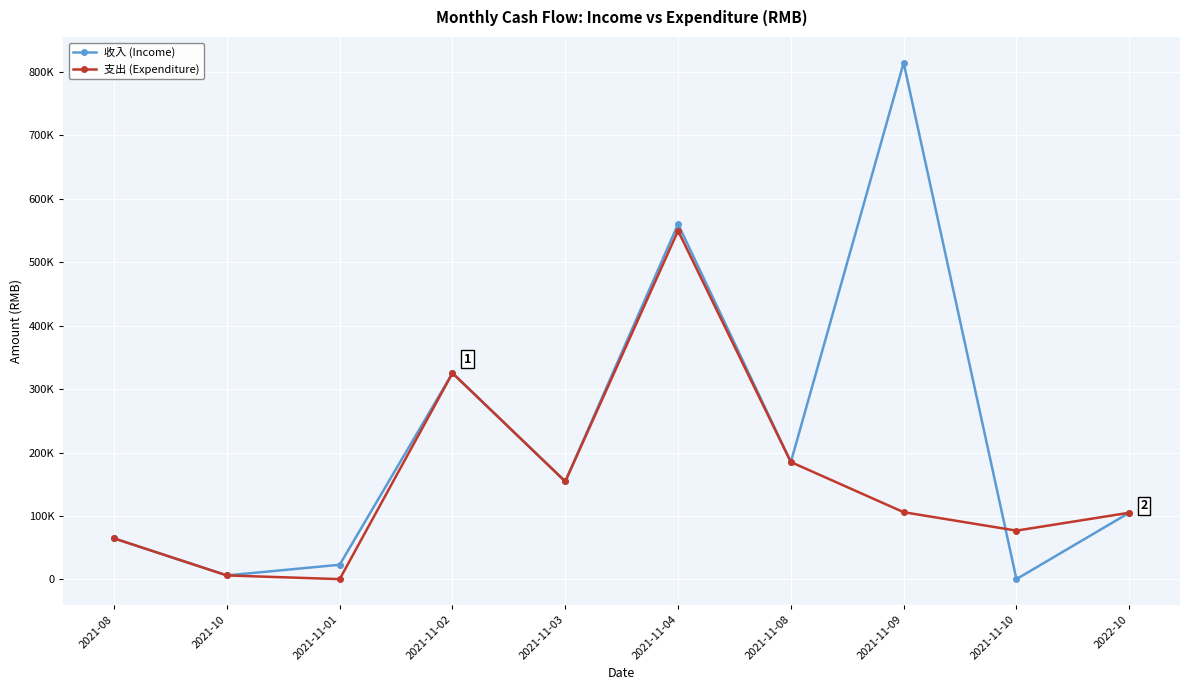

Reading left to right, transcribe all the data shown in this chart.

收入 (Income): 2021-08=64600.0	2021-10=6316.2	2021-11-01=23123.1	2021-11-02=325231.8	2021-11-03=154408.8	2021-11-04=560006.1	2021-11-08=185026.4	2021-11-09=814343.2	2021-11-10=508.0	2022-10=105110.5
支出 (Expenditure): 2021-08=64685.0	2021-10=6316.2	2021-11-01=461.9	2021-11-02=325231.8	2021-11-03=154408.8	2021-11-04=549506.1	2021-11-08=185026.4	2021-11-09=105959.0	2021-11-10=76921.3	2022-10=105110.5